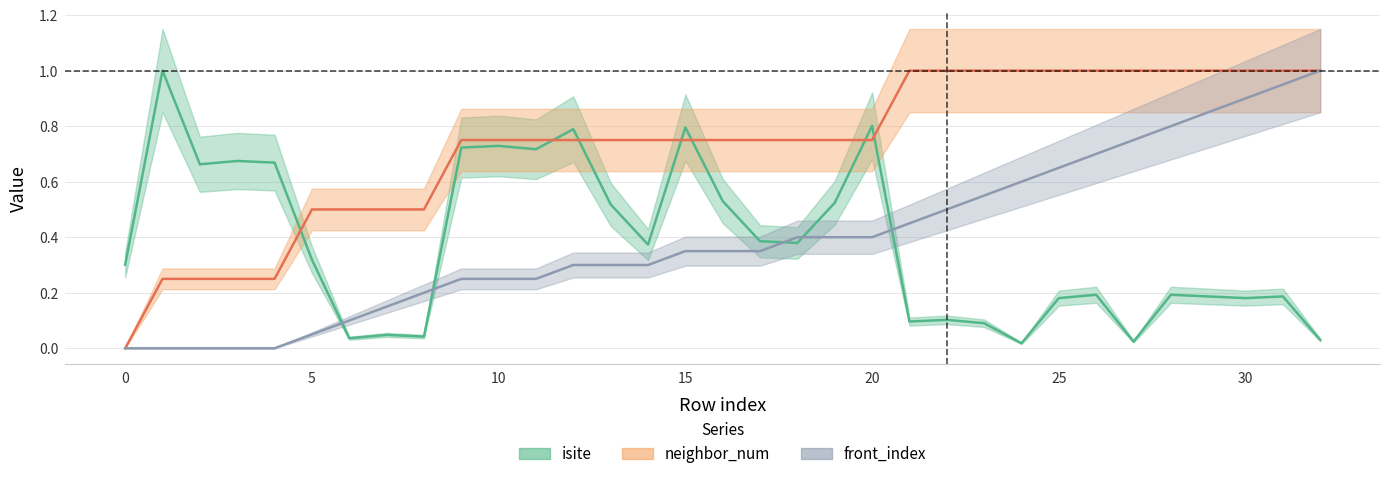

Which label corresponds to the largest value in the chart?

1